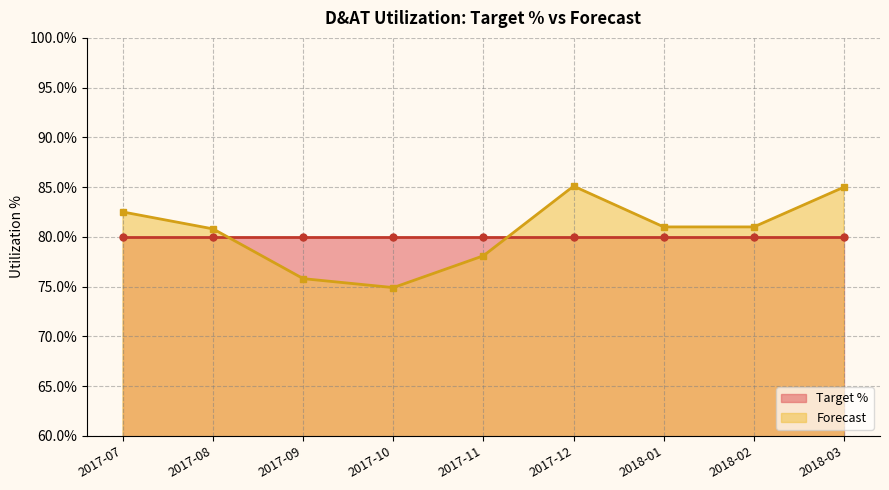

Reading left to right, extract all data points from this chart.

2017-07=0.8	2017-08=0.8	2017-09=0.8	2017-10=0.7	2017-11=0.8	2017-12=0.9	2018-01=0.8	2018-02=0.8	2018-03=0.8